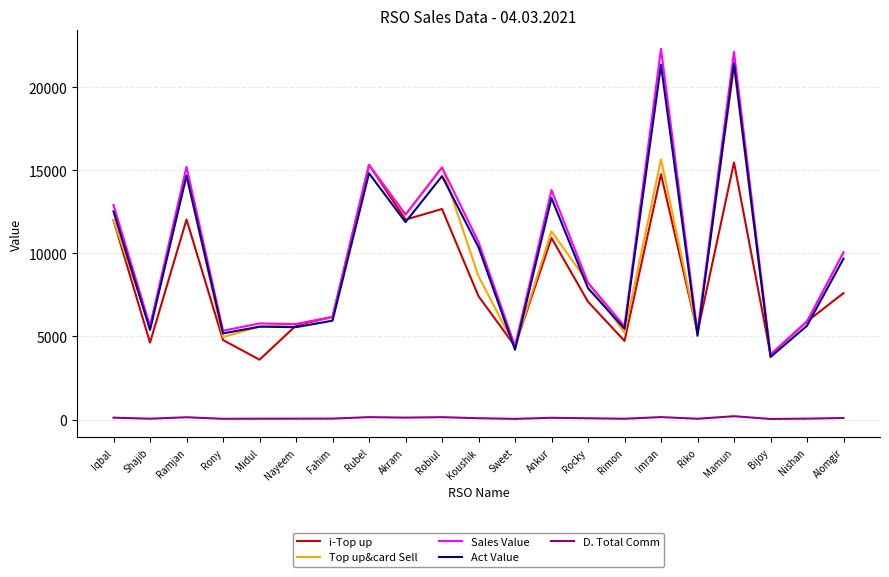

At which category is the sum across all series the highest?

Mamun